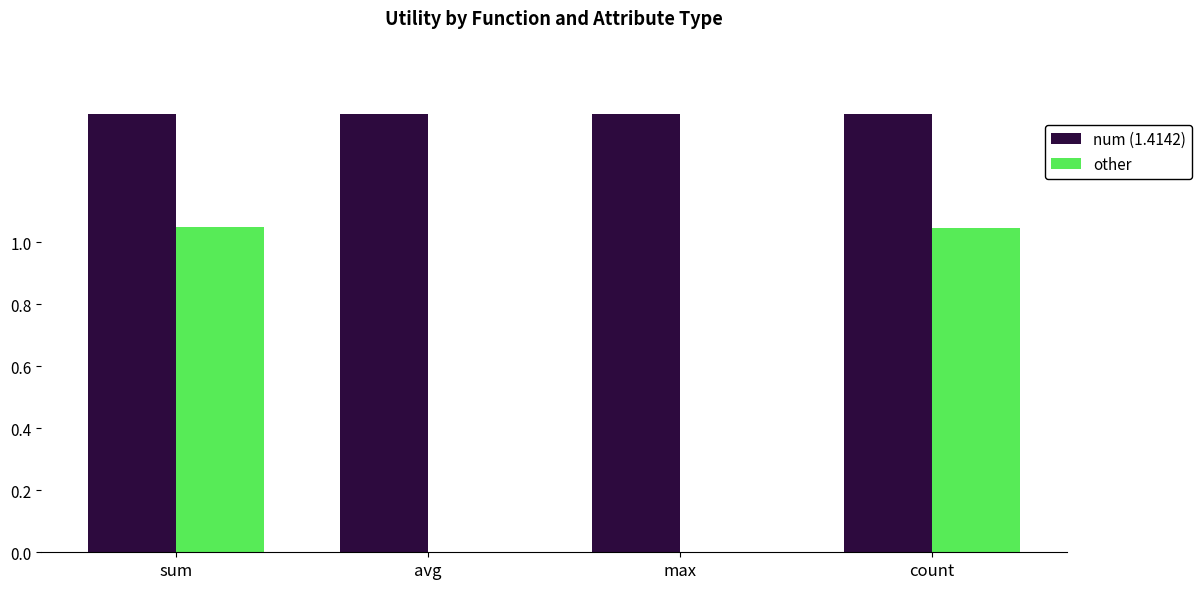

What is the average value of the num (1.4142) series?

1.4